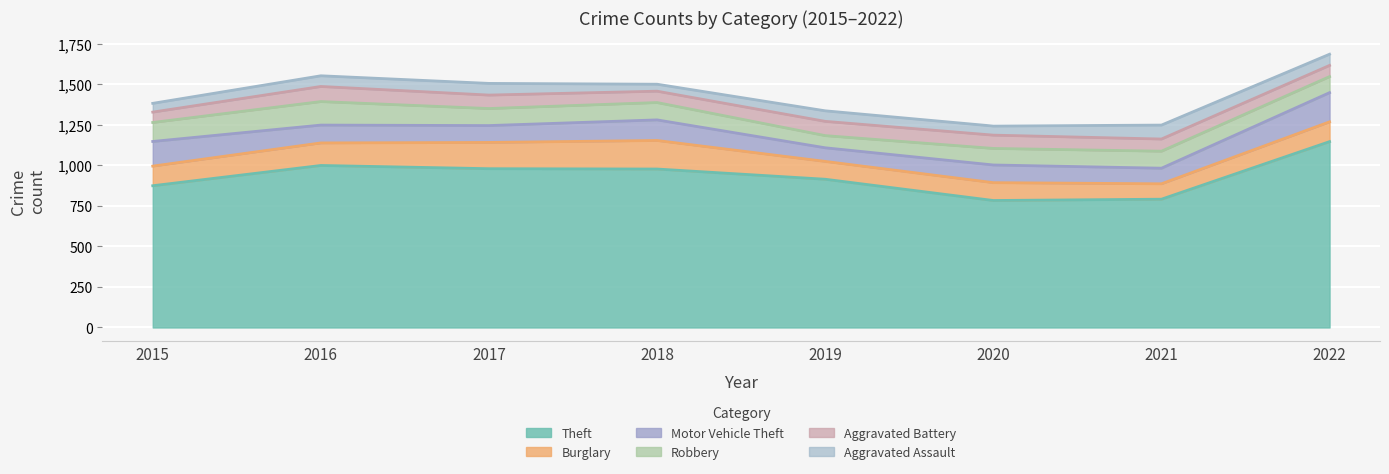

At which category is the sum across all series the highest?

2022